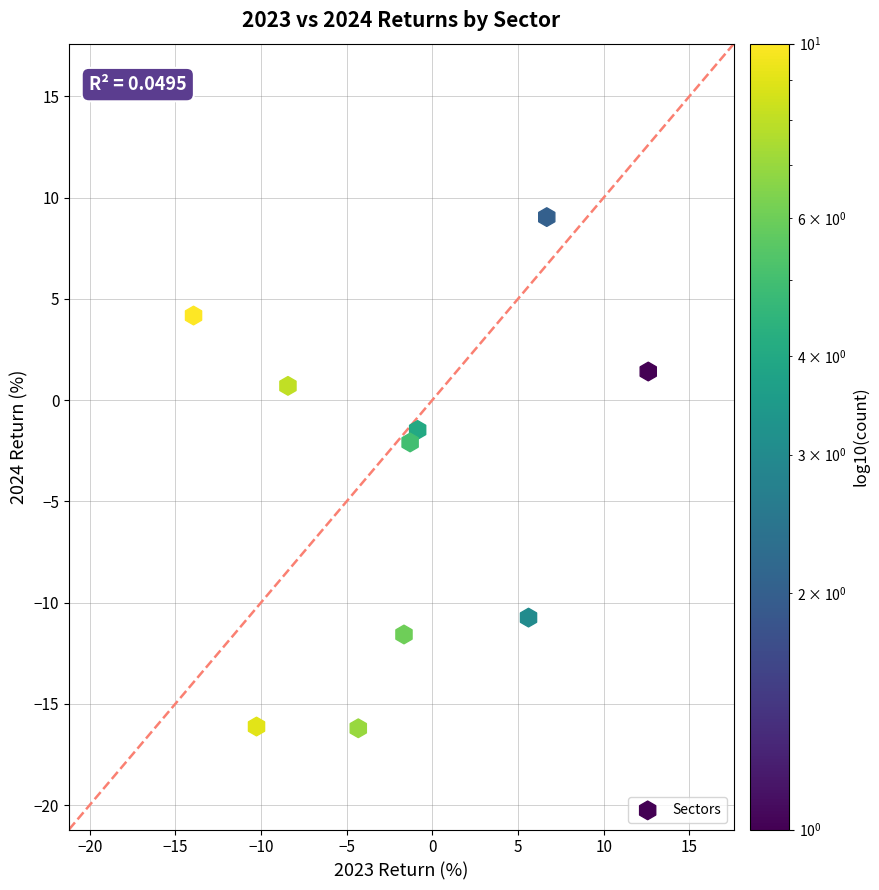

What is the average X value?

-1.6